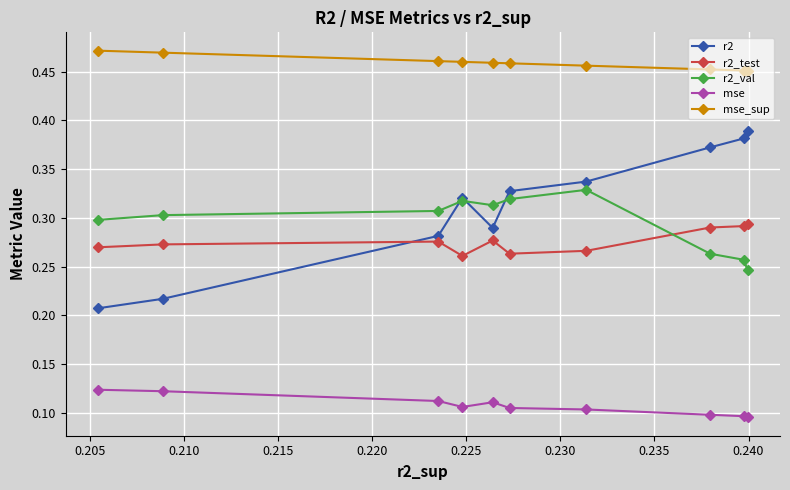

List the series in order of their peak value, highest first.

mse_sup, r2, r2_val, r2_test, mse